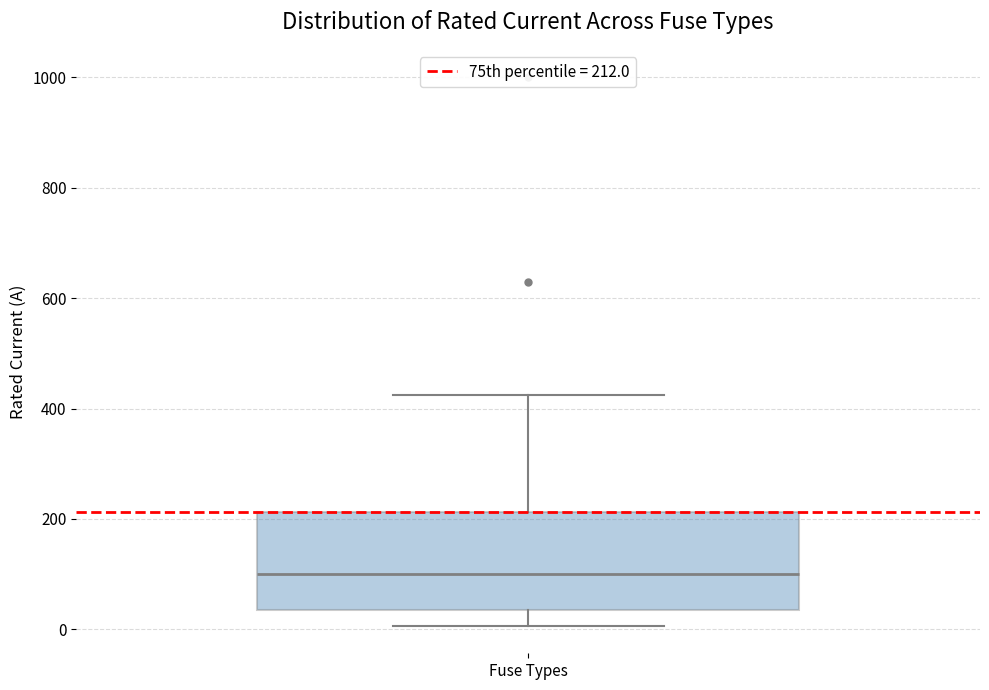

Where does the median line of the box for Fuse Types sit on the y-axis? The values are not printed on the chart, so give them approximately, as read against the axis.

100